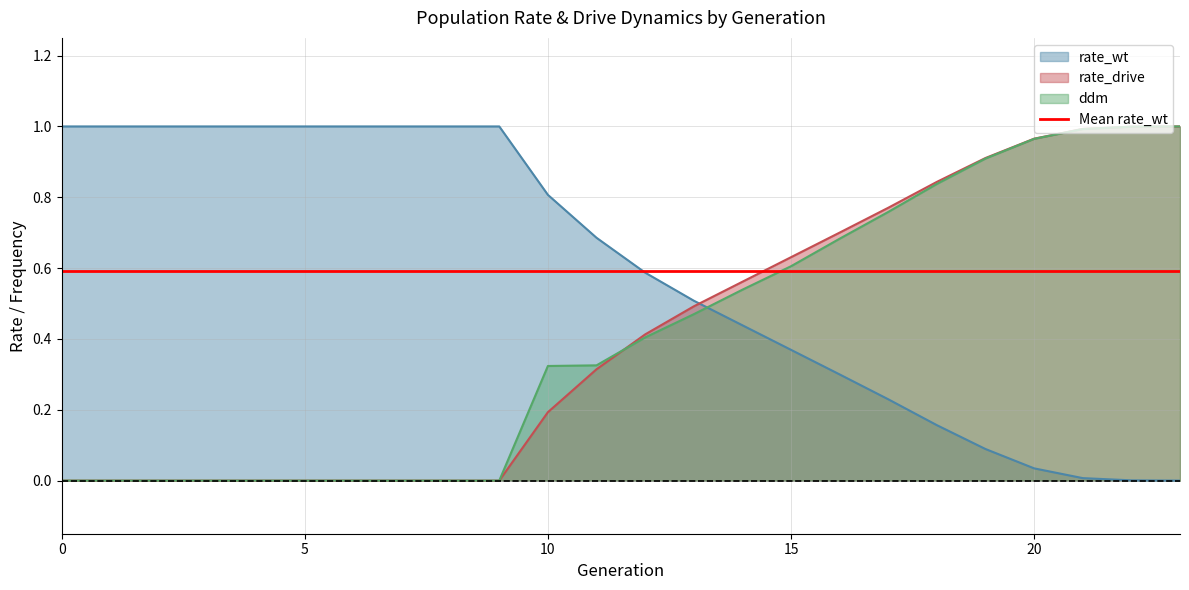

Is it true that ddm equals -0.5 at 4?

False